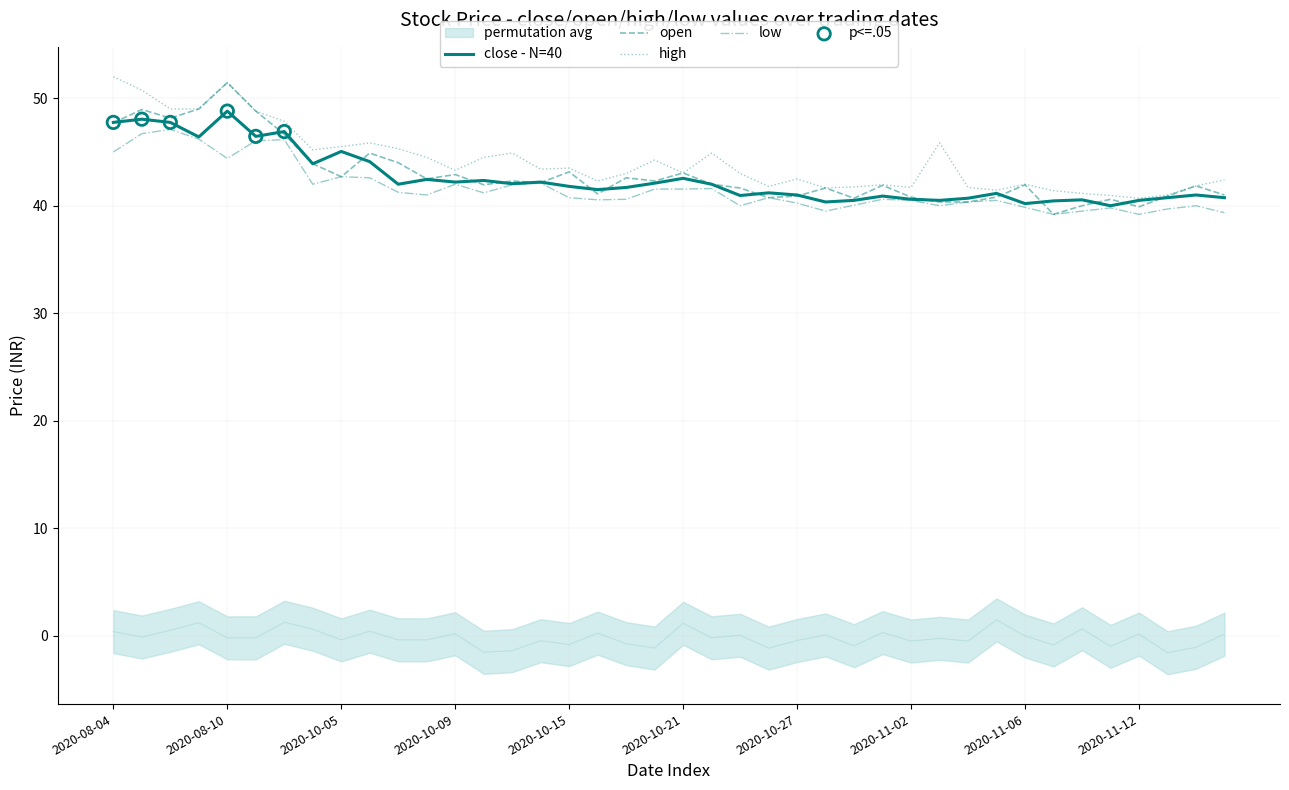

Which series has the largest Y range (max minus min)?

open